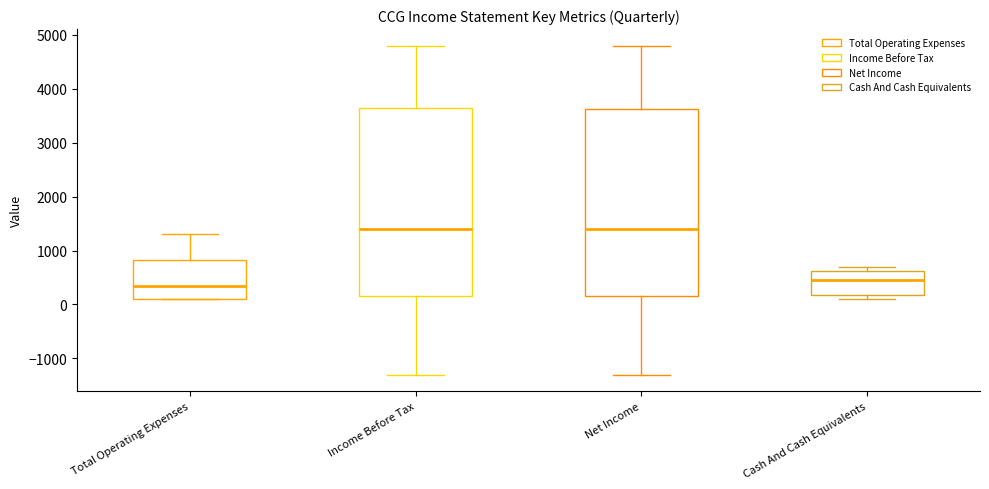

Which box has the lowest median line?

Total Operating Expenses